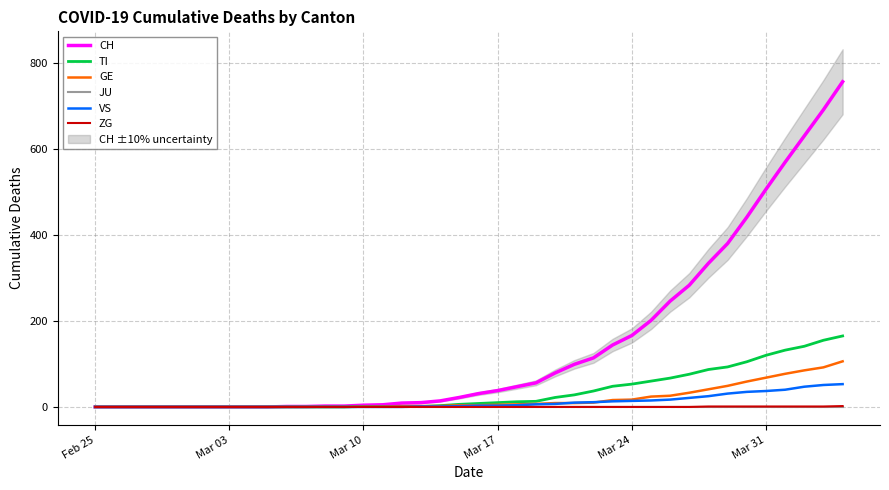

At how many categories does at least one series exceed 432?

6